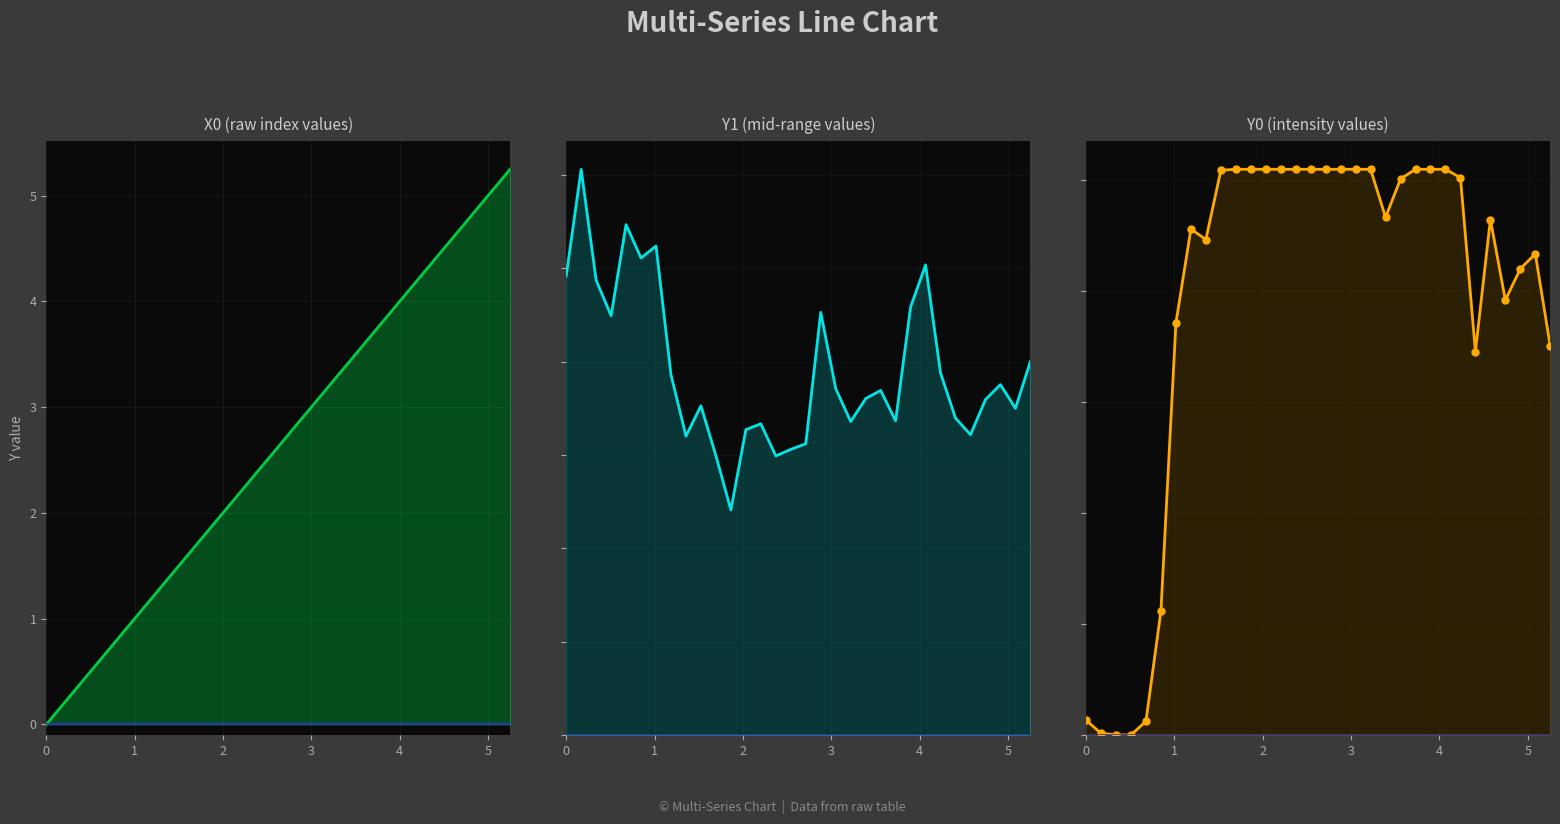

The value of X0 at 31 is 8.7. True or false?

False